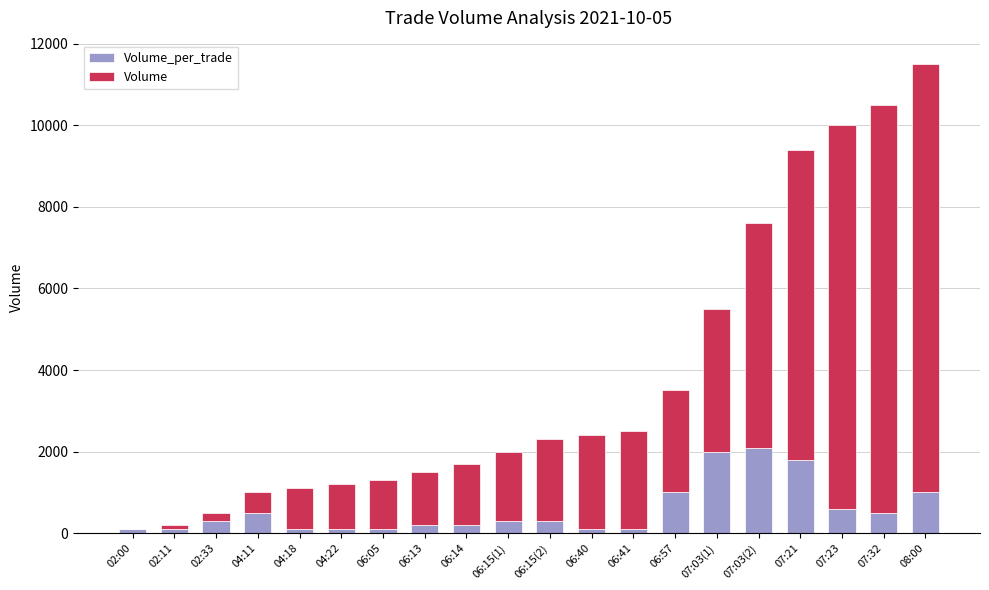

At which category is the sum across all series the highest?

08:00